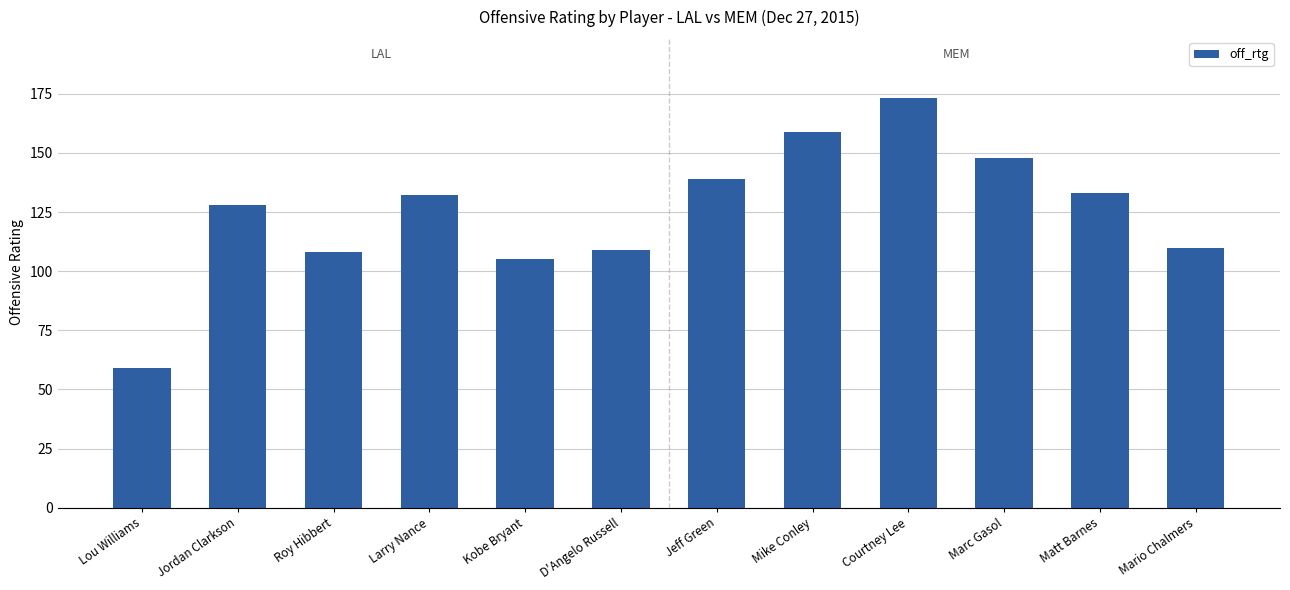

Which category has the highest value across all series?

Courtney Lee